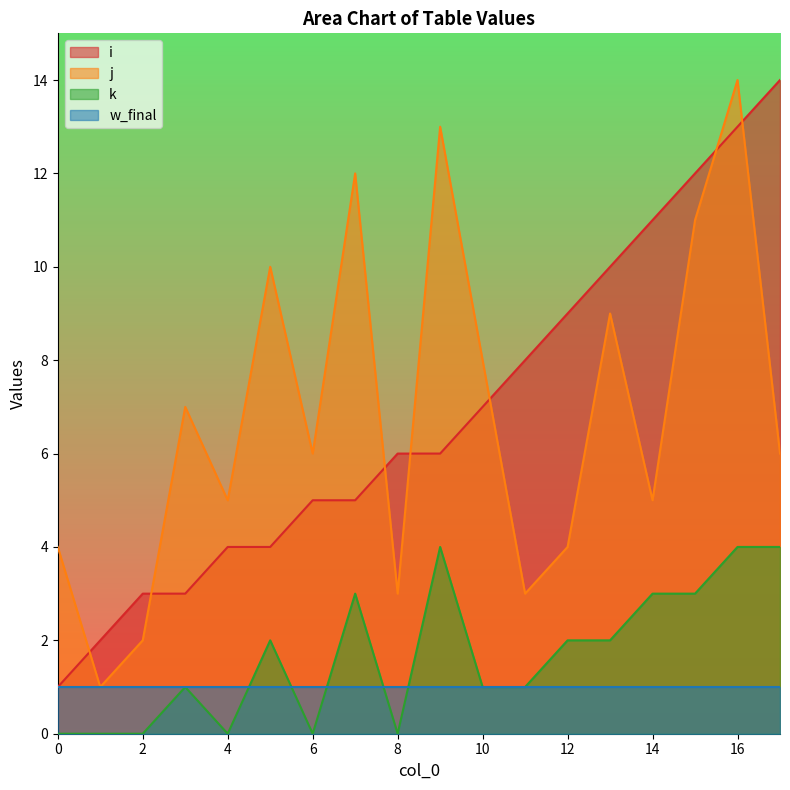

After their last crossing, which series has the higher values: i or j?

i